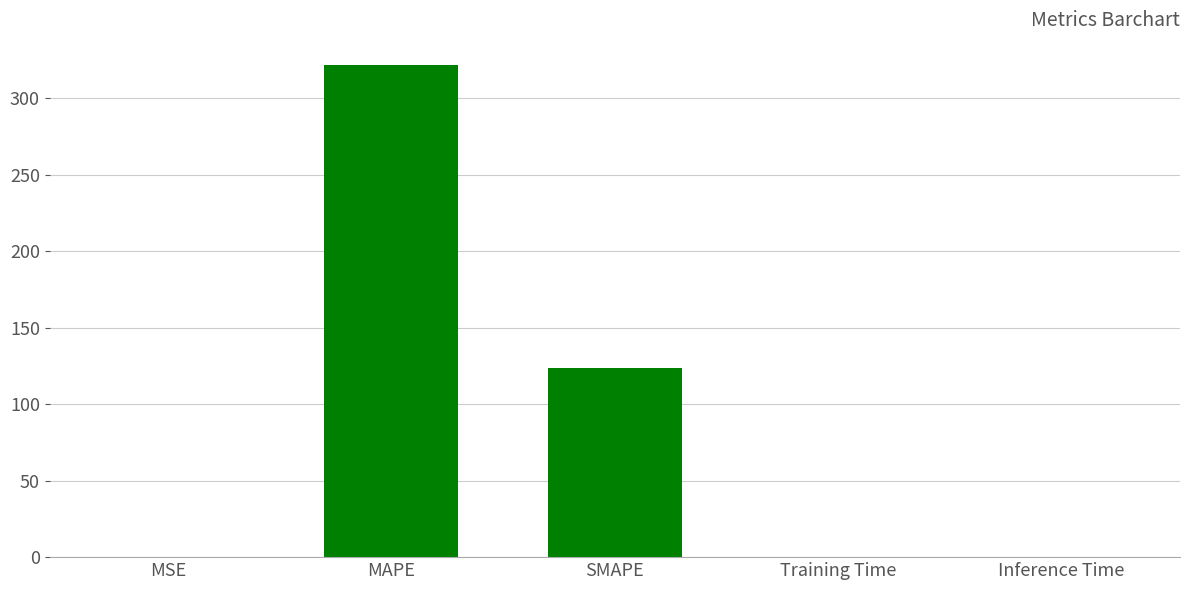

The chart shows a value of 0.0 at Training Time. True or false?

True